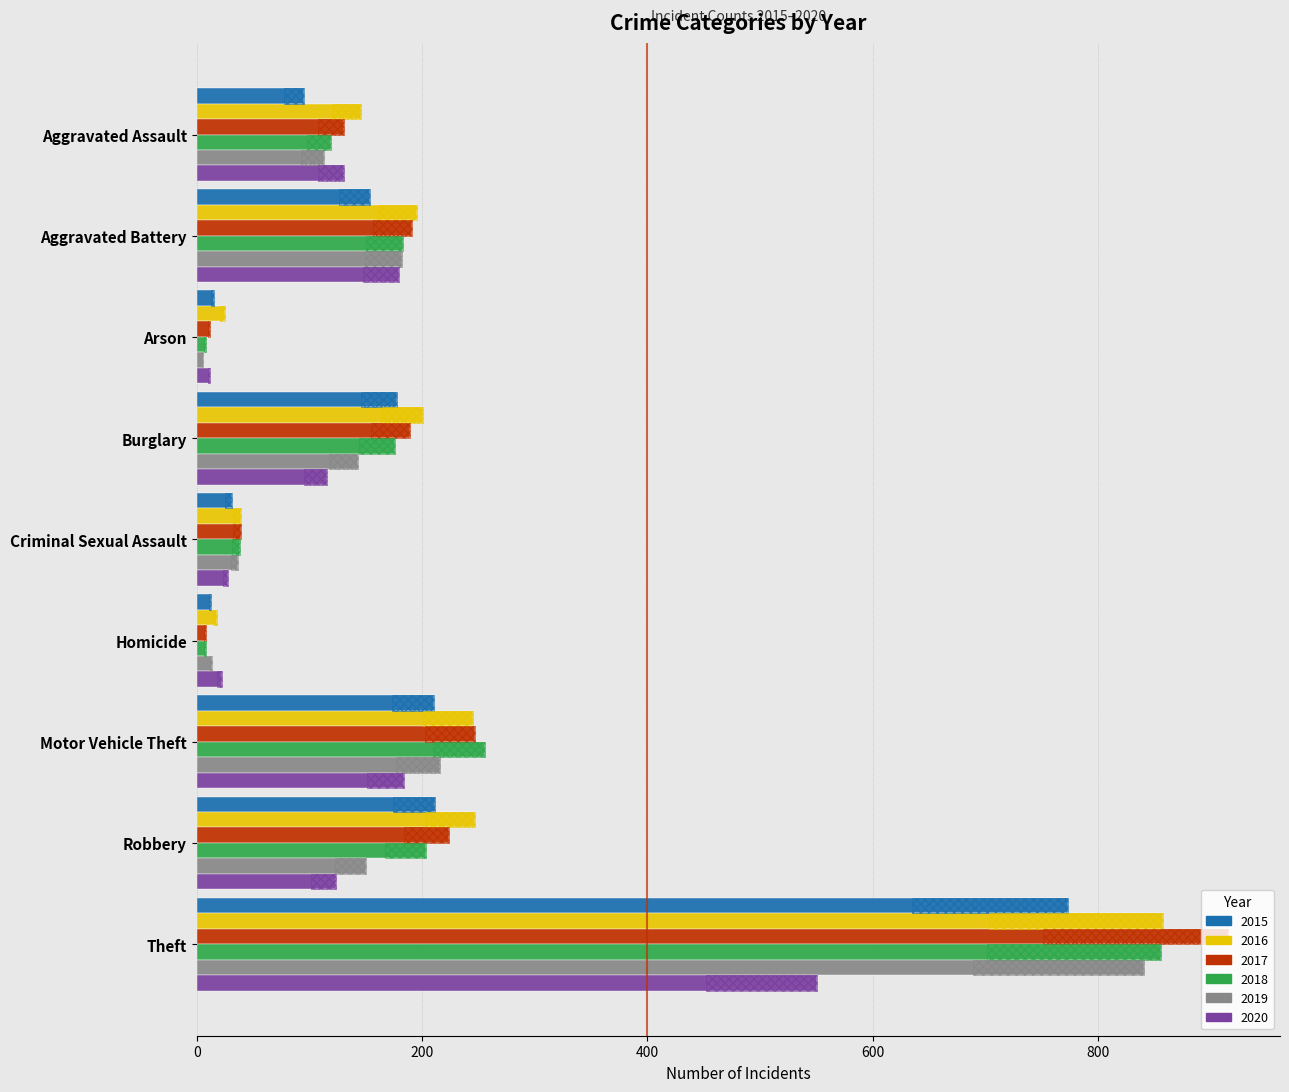

What is the sum of the 2016 values at Homicide and Aggravated Battery?

214.0